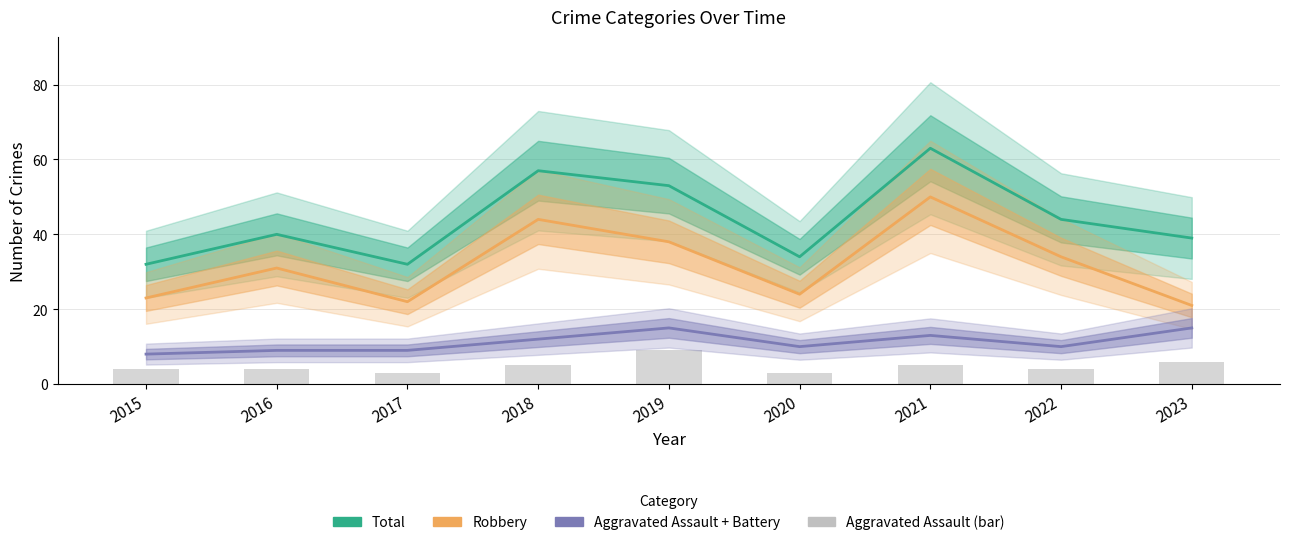

What value does the Aggravated Assault series have at 2016?

4